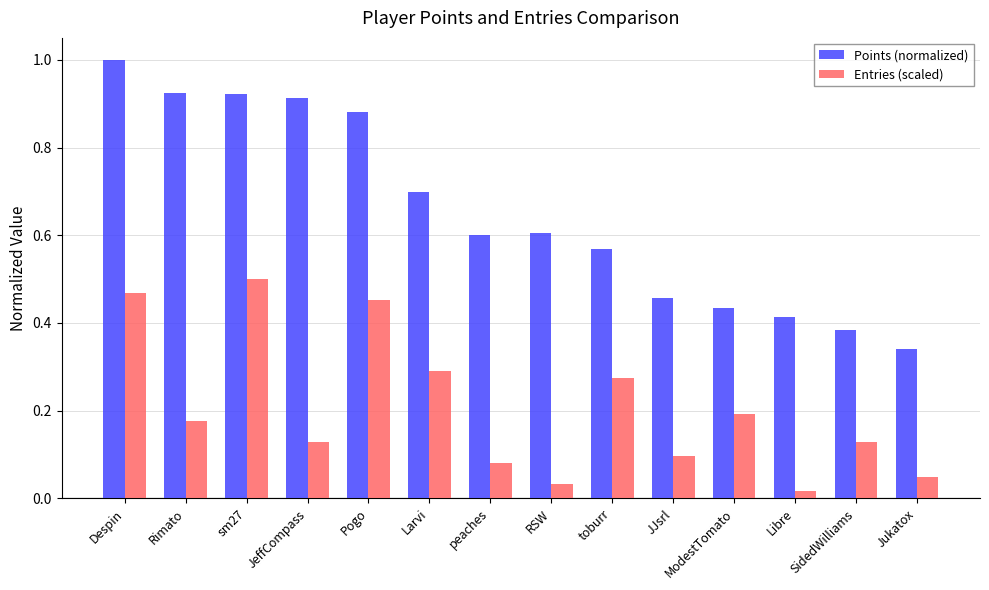

How many groups of bars are there?

14